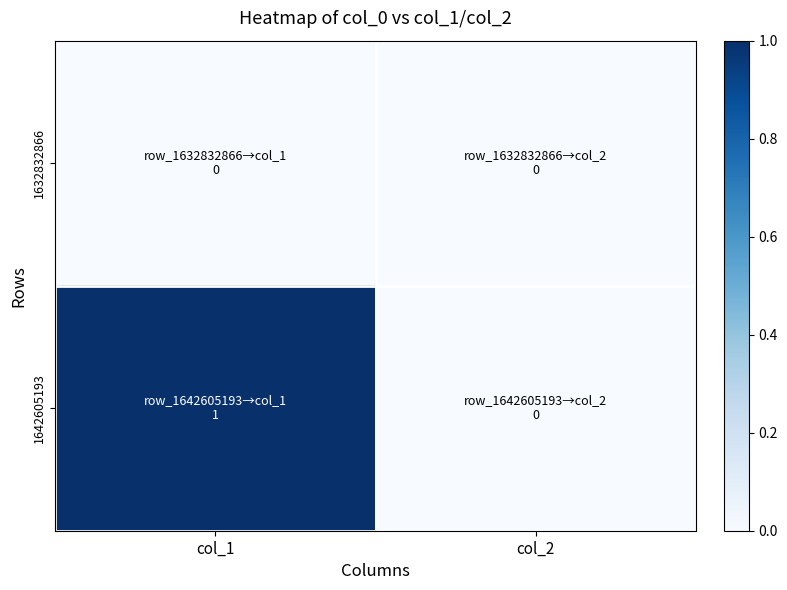

Which series changed the most between col_1 and col_2?

1642605193